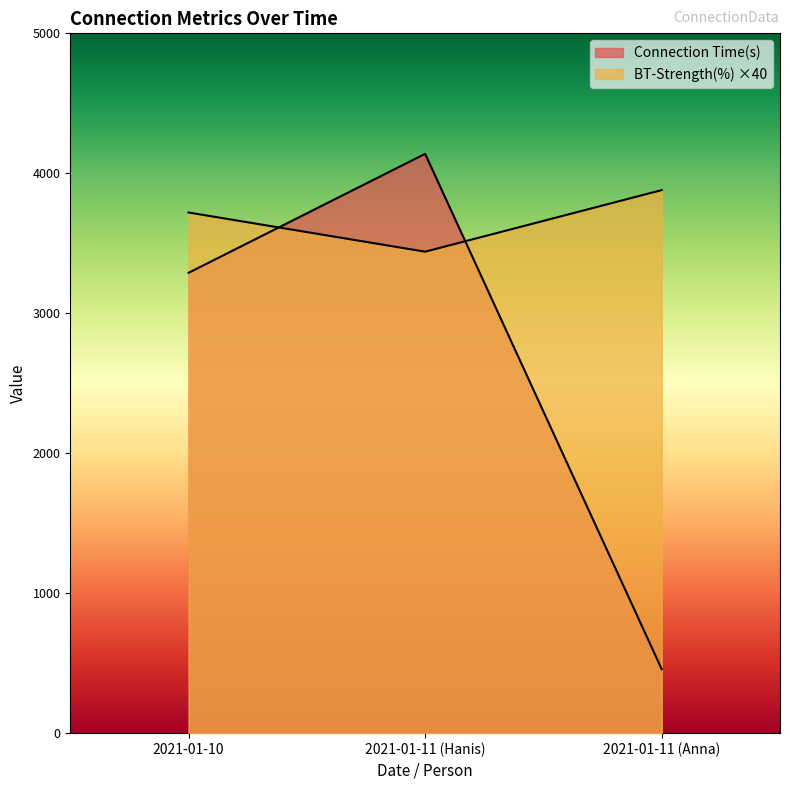

List the labels in order of Connection Time(s) value, smallest first.

2021-01-11 (Anna), 2021-01-10, 2021-01-11 (Hanis)